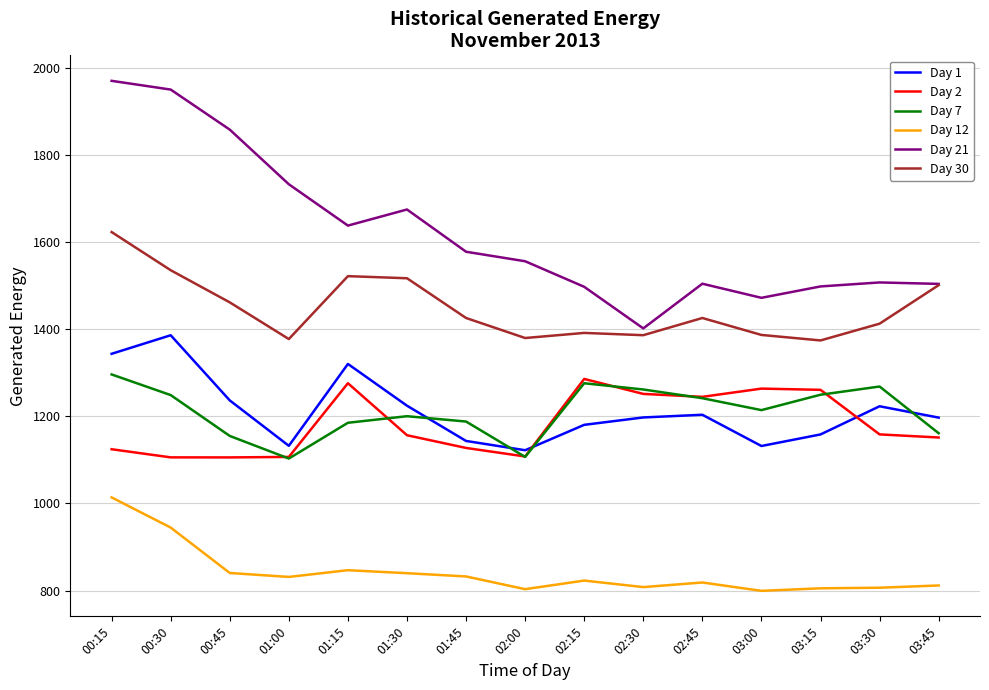

What is the average value of the Day 30 series?

1447.7